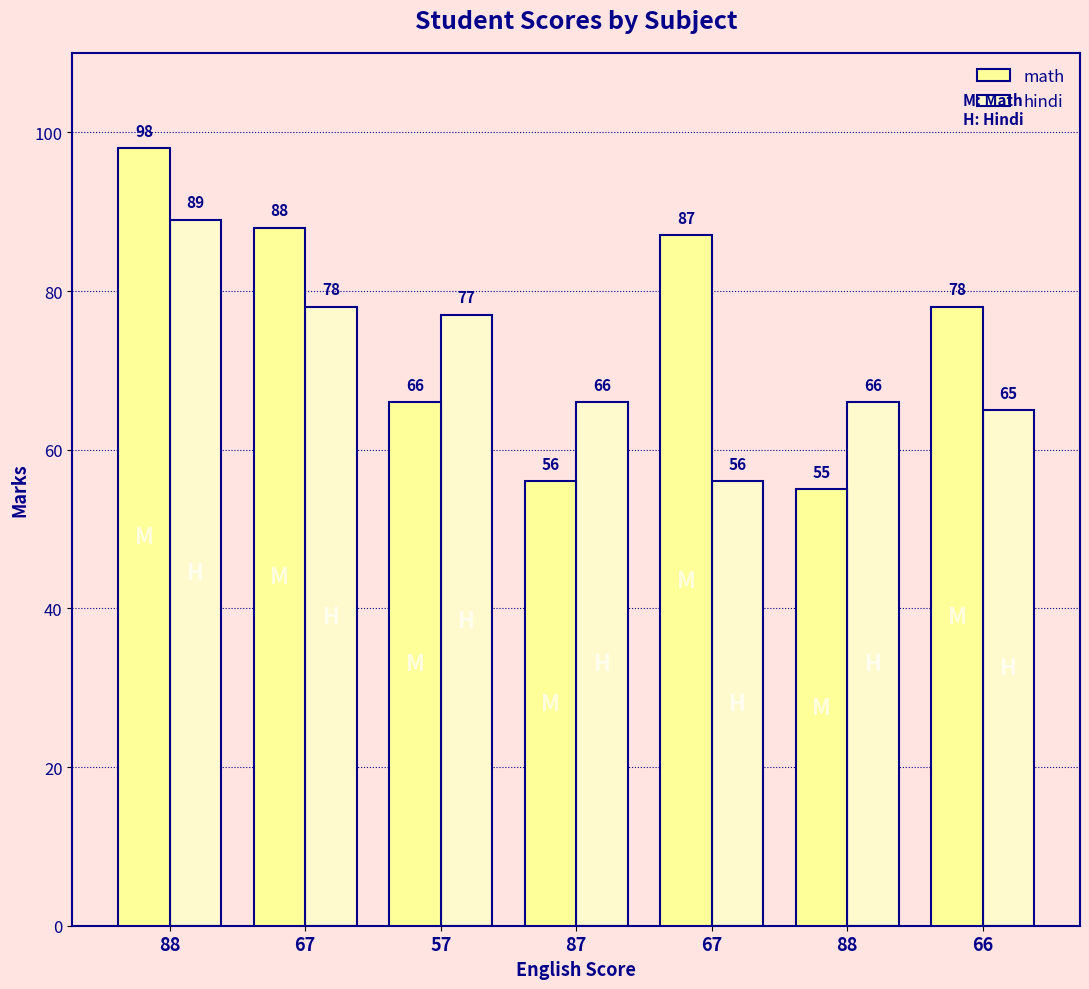

What is the value of the math bar at the 7th from the left?

78